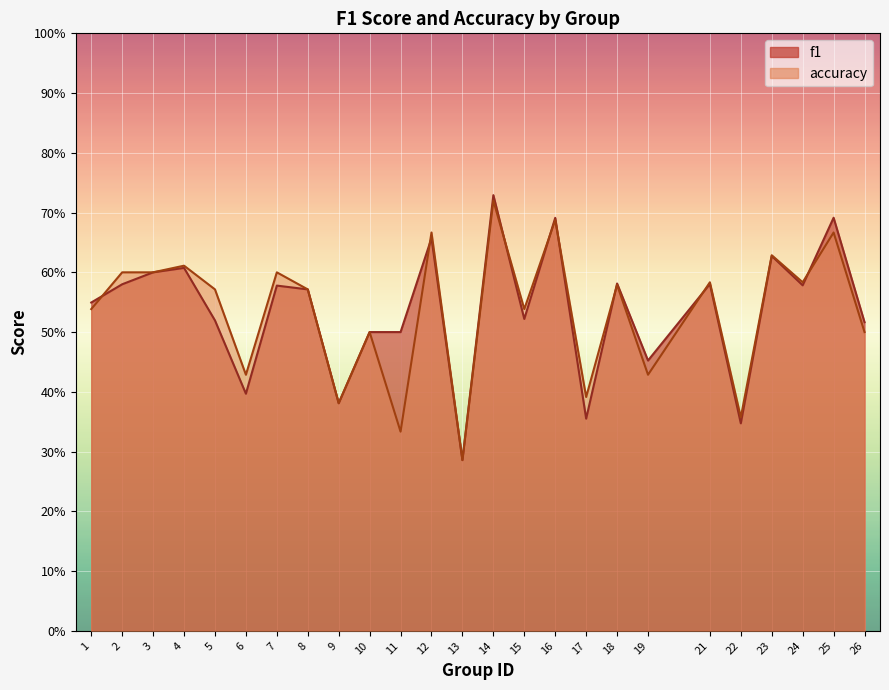

The f1 series shows 0.3 at 14. True or false?

False